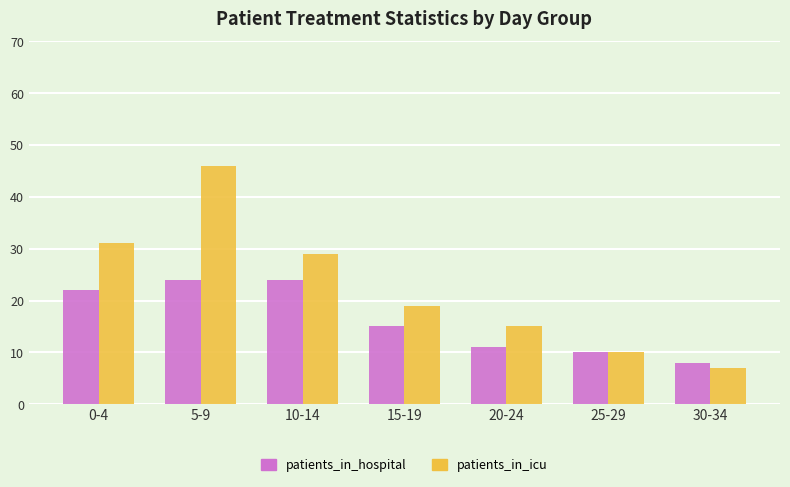

Which series has the widest spread of values?

patients_in_icu